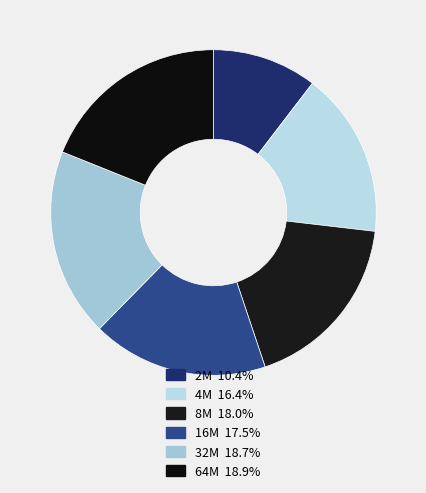

Is the sum of 2M and 8M greater than half?

No